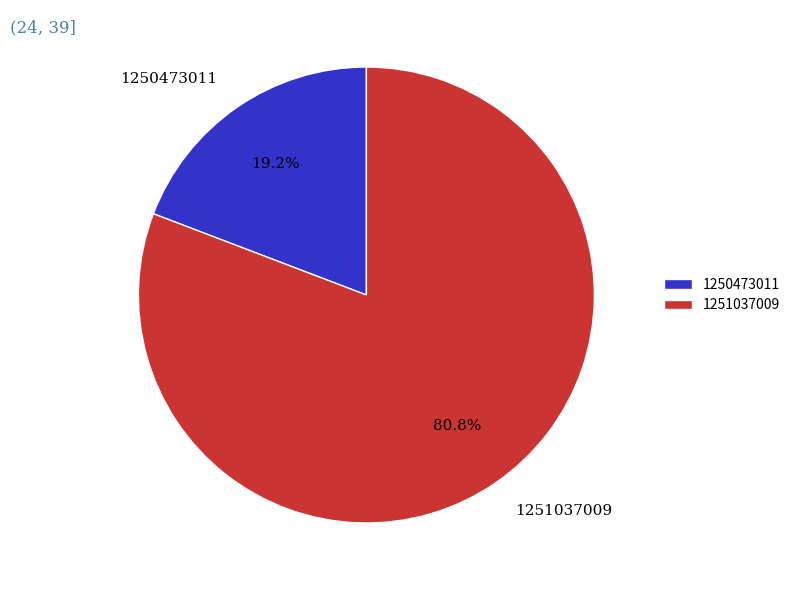

What is the largest slice in the pie chart?

1251037009